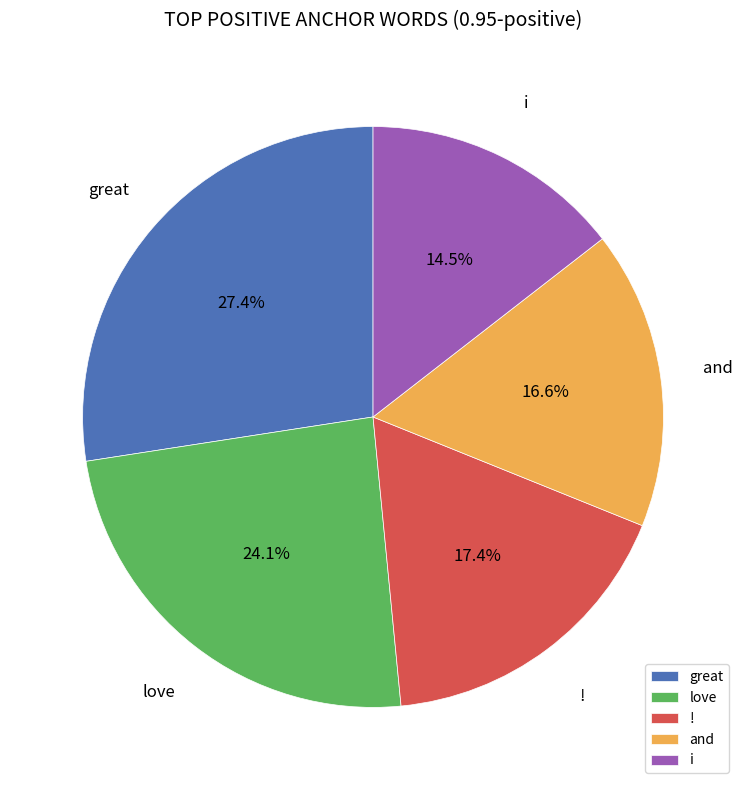

What is the smallest slice in the pie chart?

i